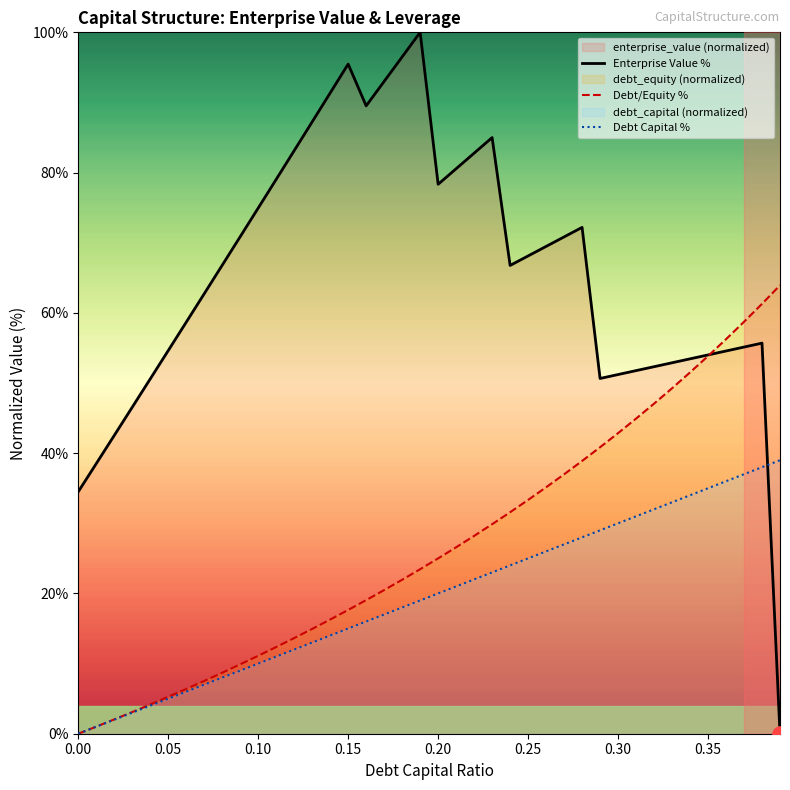

What are all the series names shown in the legend?

Enterprise Value %, Debt/Equity %, Debt Capital %